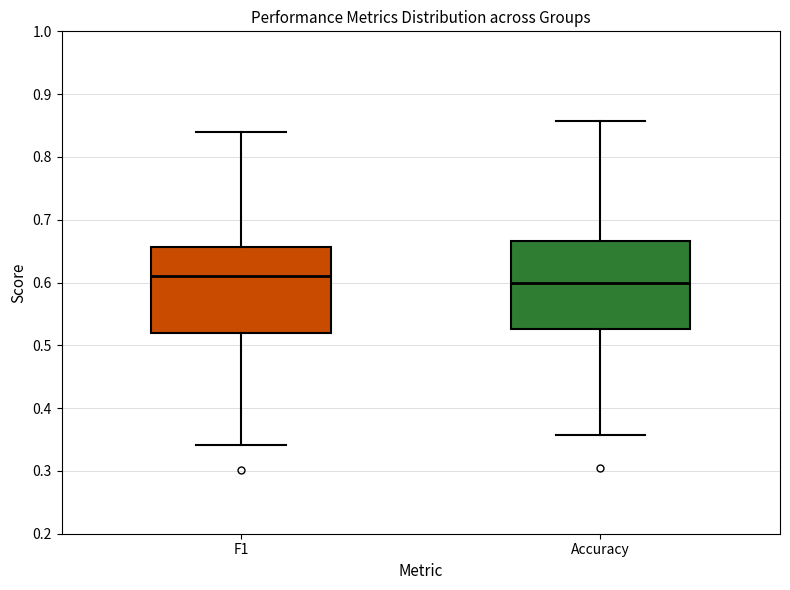

Which box has the highest median line?

F1